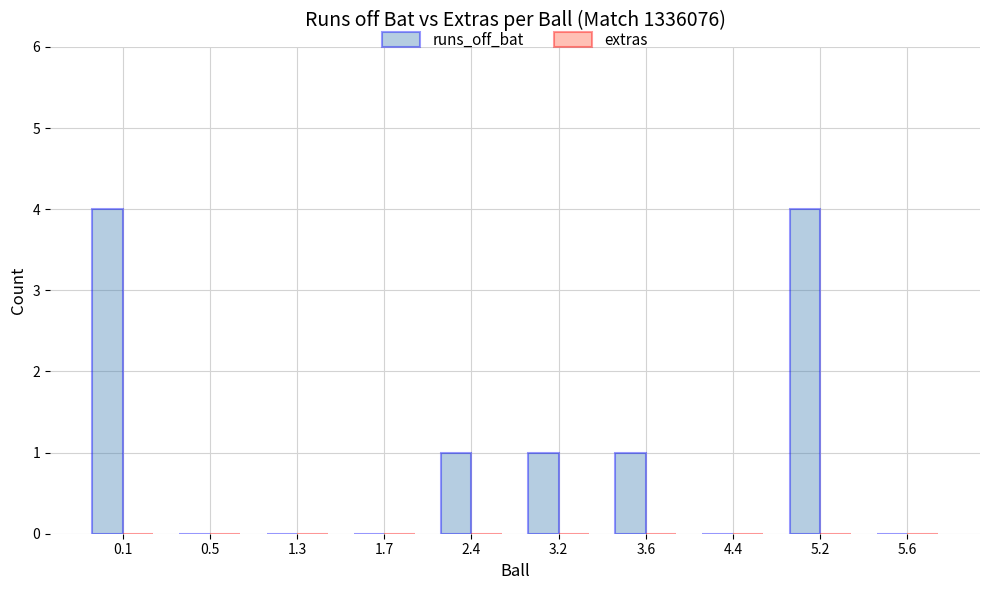

What is the sum of all values?

11